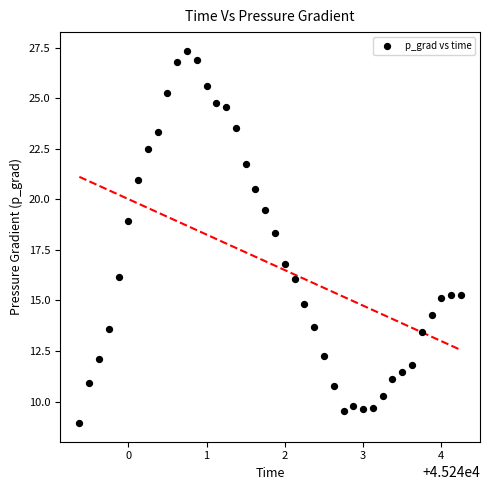

What Y value in the scatter plot is closest to 18?

18.4